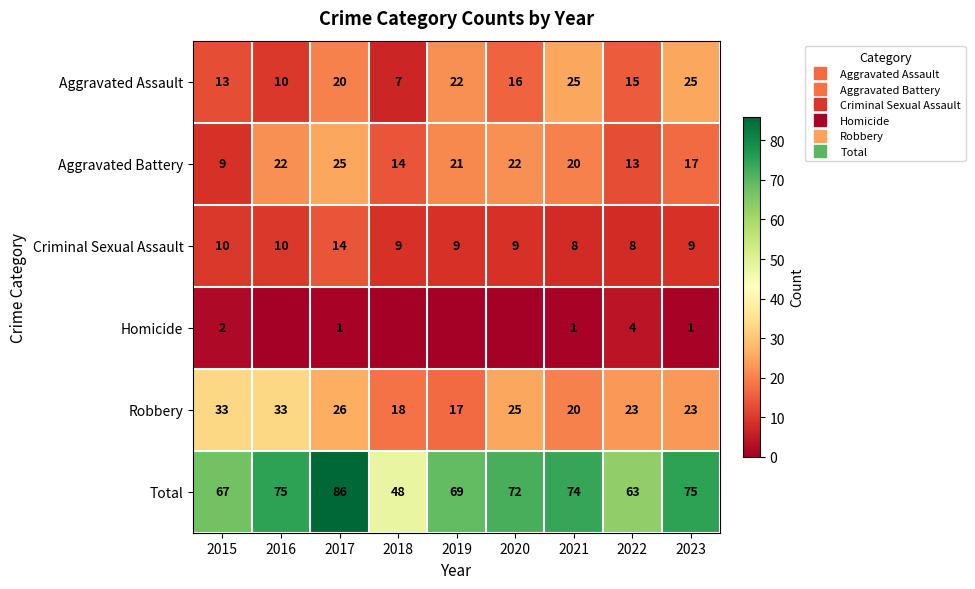

How many data points in Criminal Sexual Assault are above 9?

3